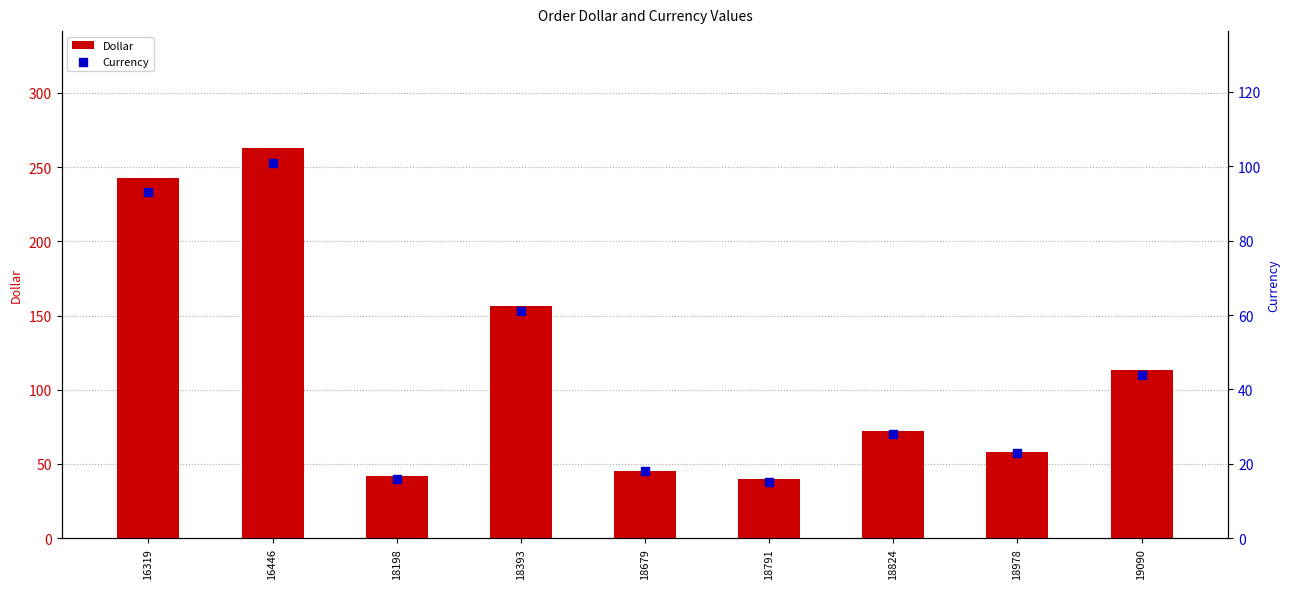

What is the total value across all series at 18679?

63.4